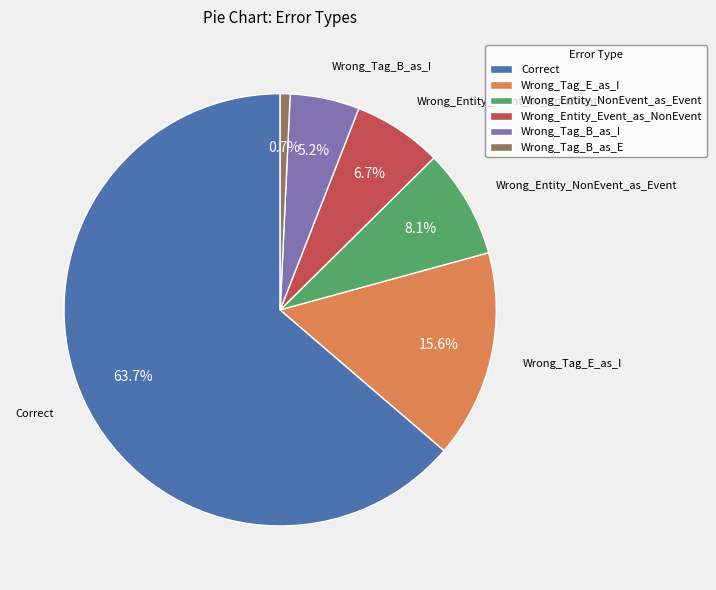

Is there any slice that represents more than half of the pie?

Yes